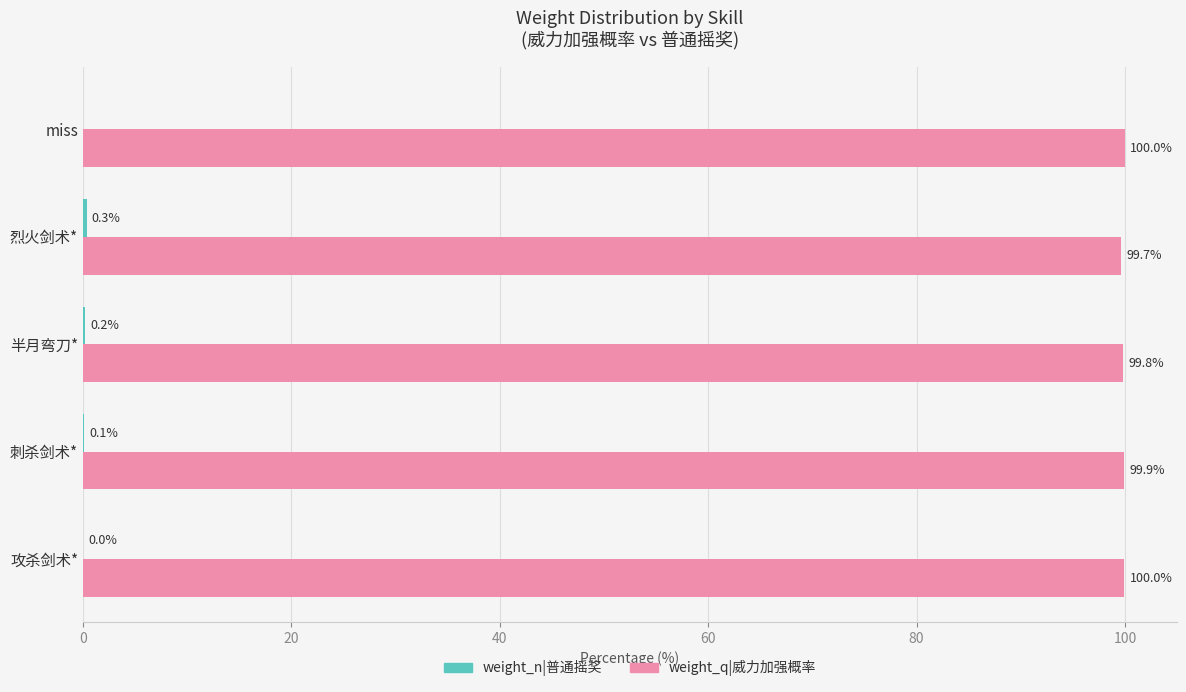

Which series has the largest total across all categories?

weight_q|威力加强概率